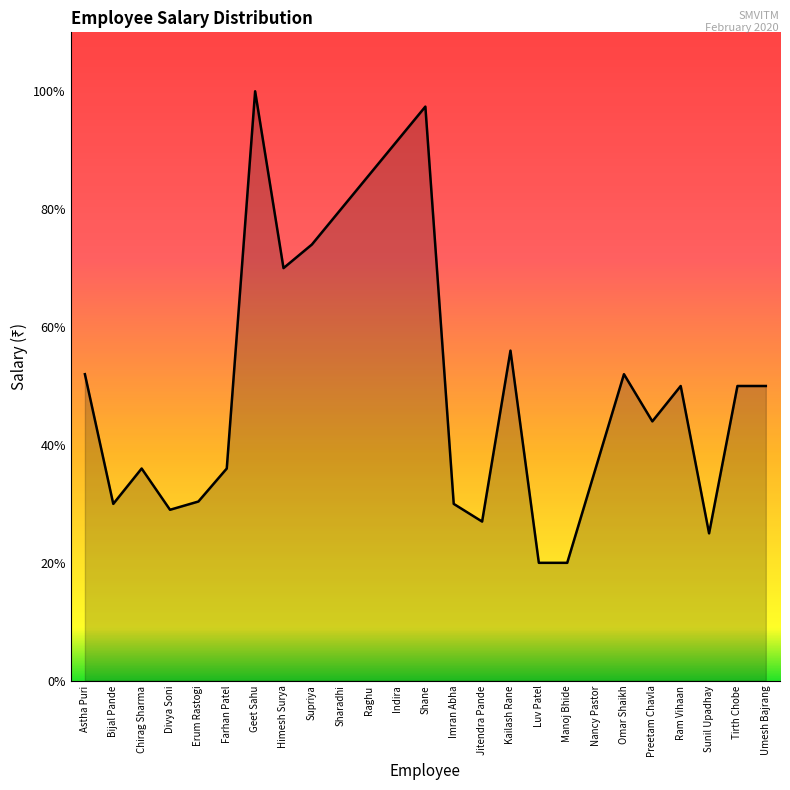

Reading left to right, transcribe all the data shown in this chart.

26000	15000	18000	14500	15200	18000	50000	35000	37000	39925	42850	45775	48700	15000	13500	28000	10000	10000	18000	26000	22000	25000	12500	25000	25000